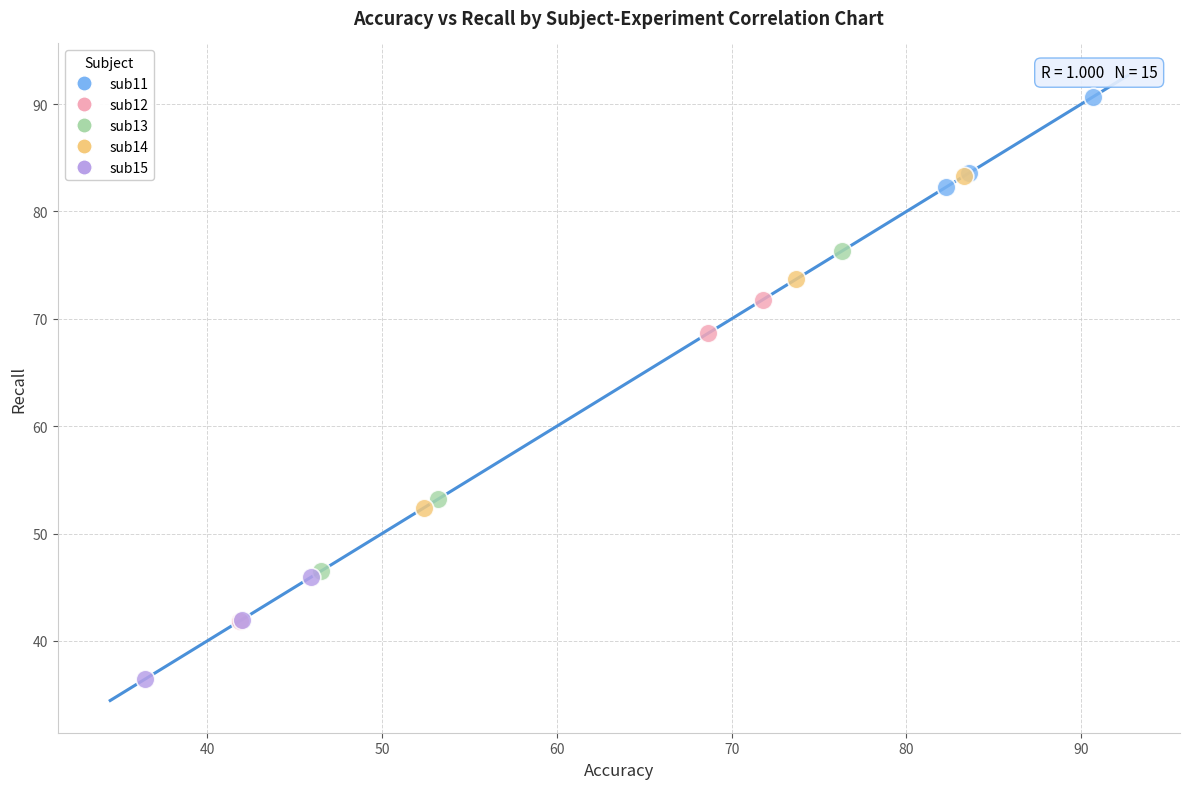

Which series contains the lowest Y value?

sub15